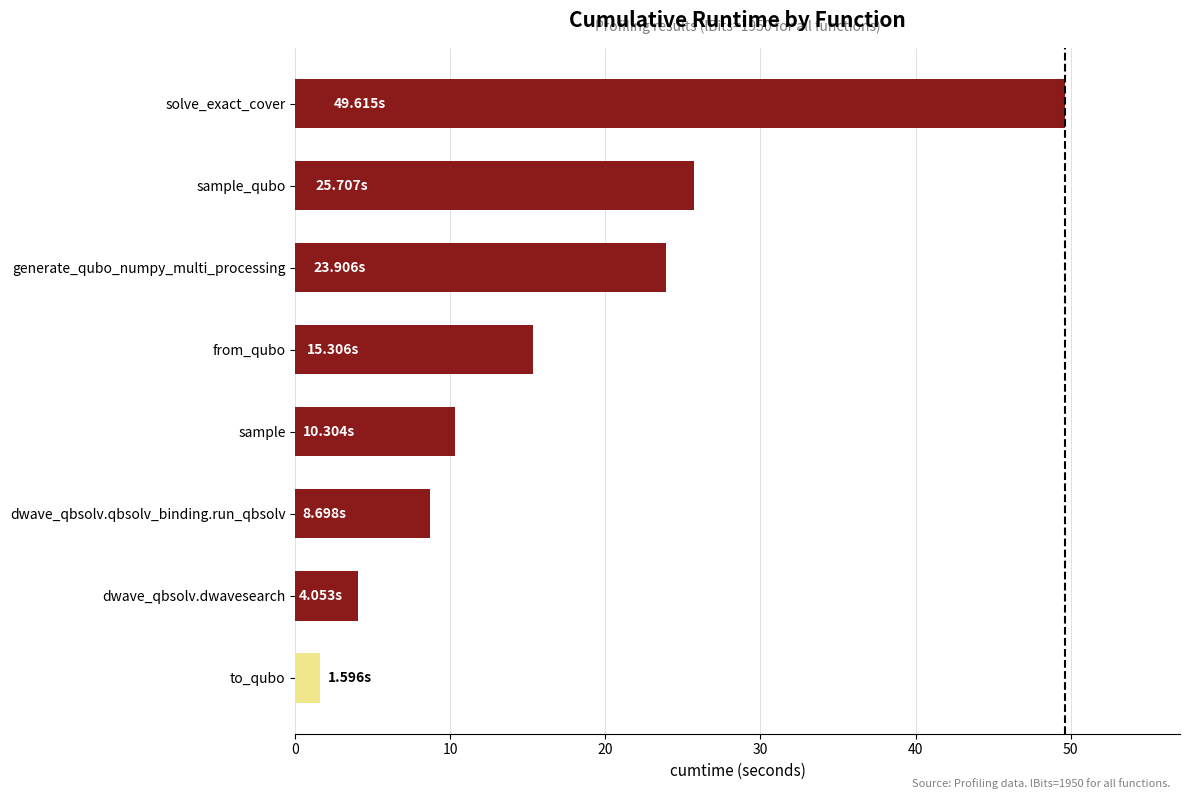

Approximately how many times larger is the value at generate_qubo_numpy_multi_processing compared to to_qubo?

15.0